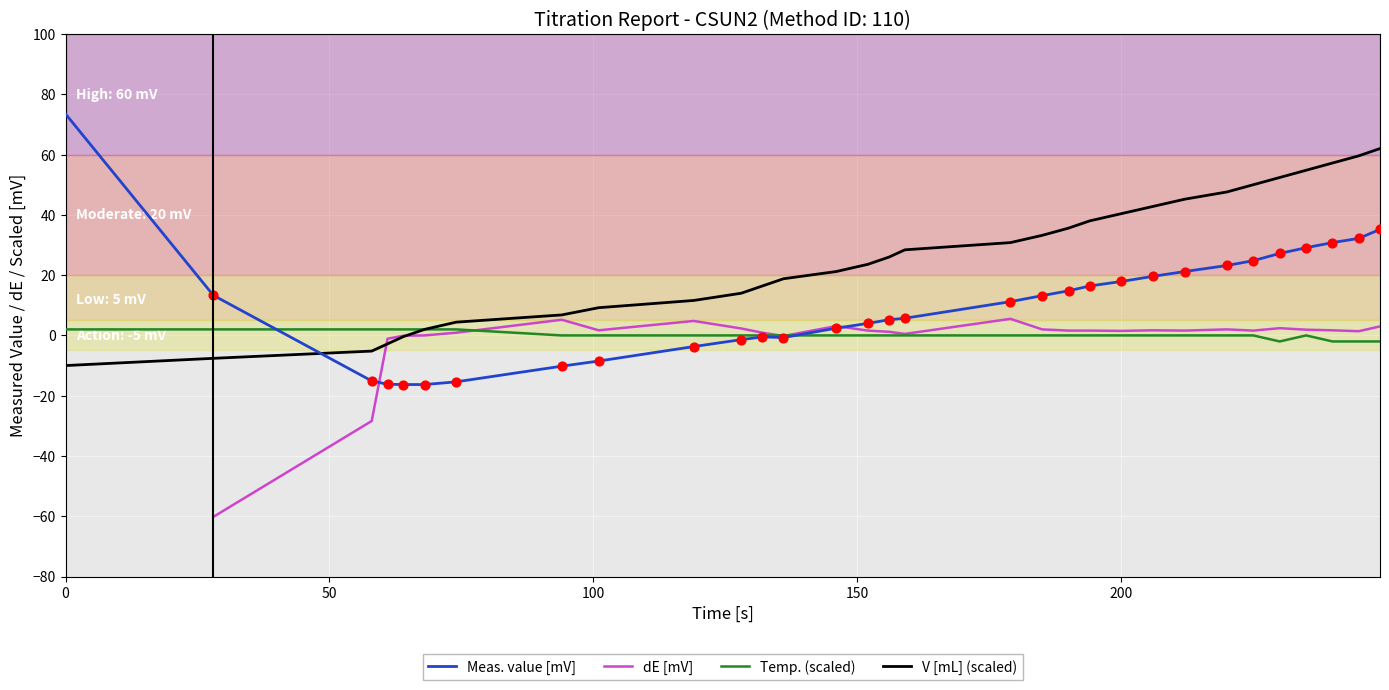

Which series has the largest Y range (max minus min)?

Meas. value [mV]